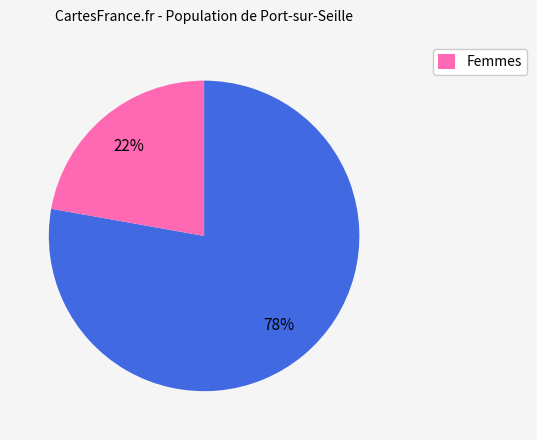

To the nearest percent, what is the difference between the largest and smallest slice percentages?

56%